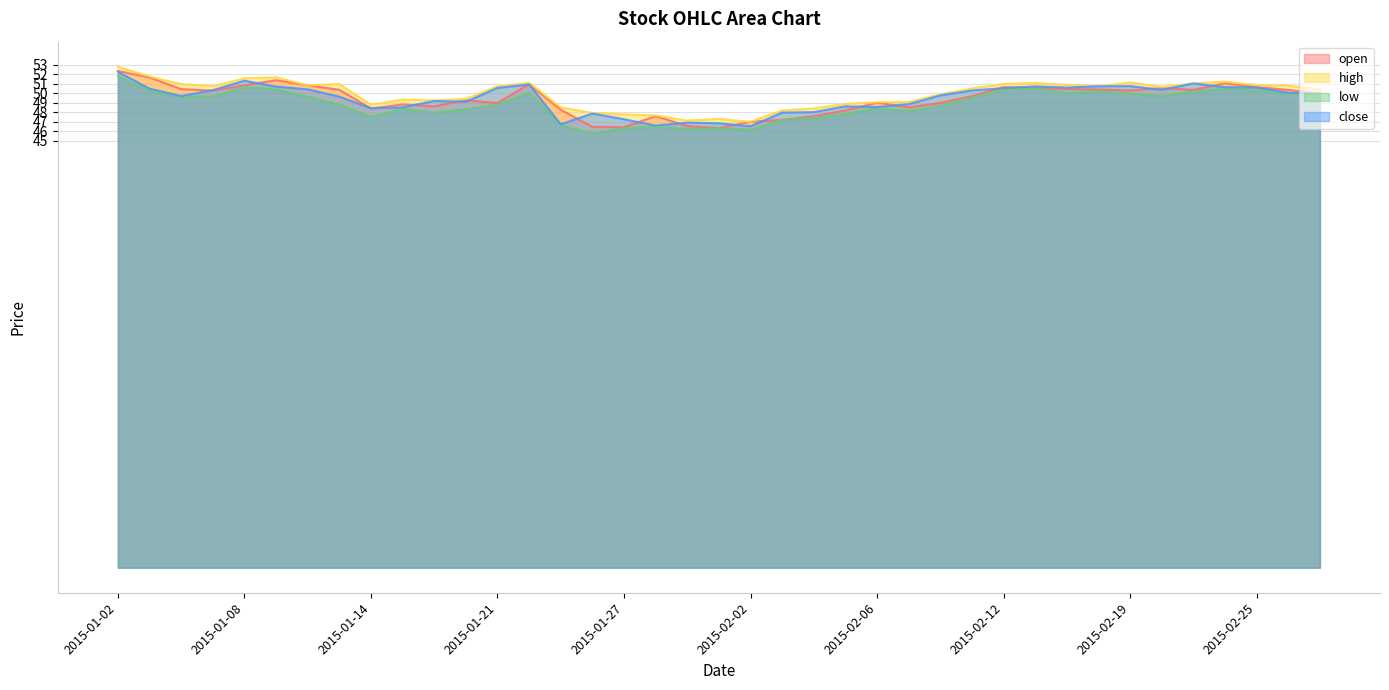

Which series has the largest total across all categories?

high